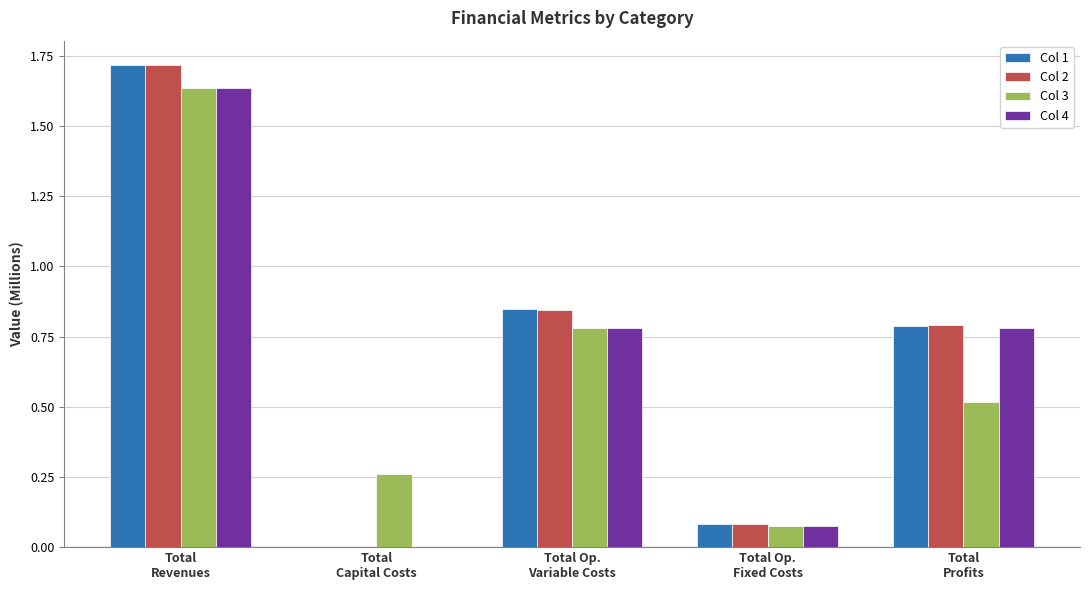

What is the sum of the Col 3 values at Total
Revenues and Total Op.
Variable Costs?

2.4